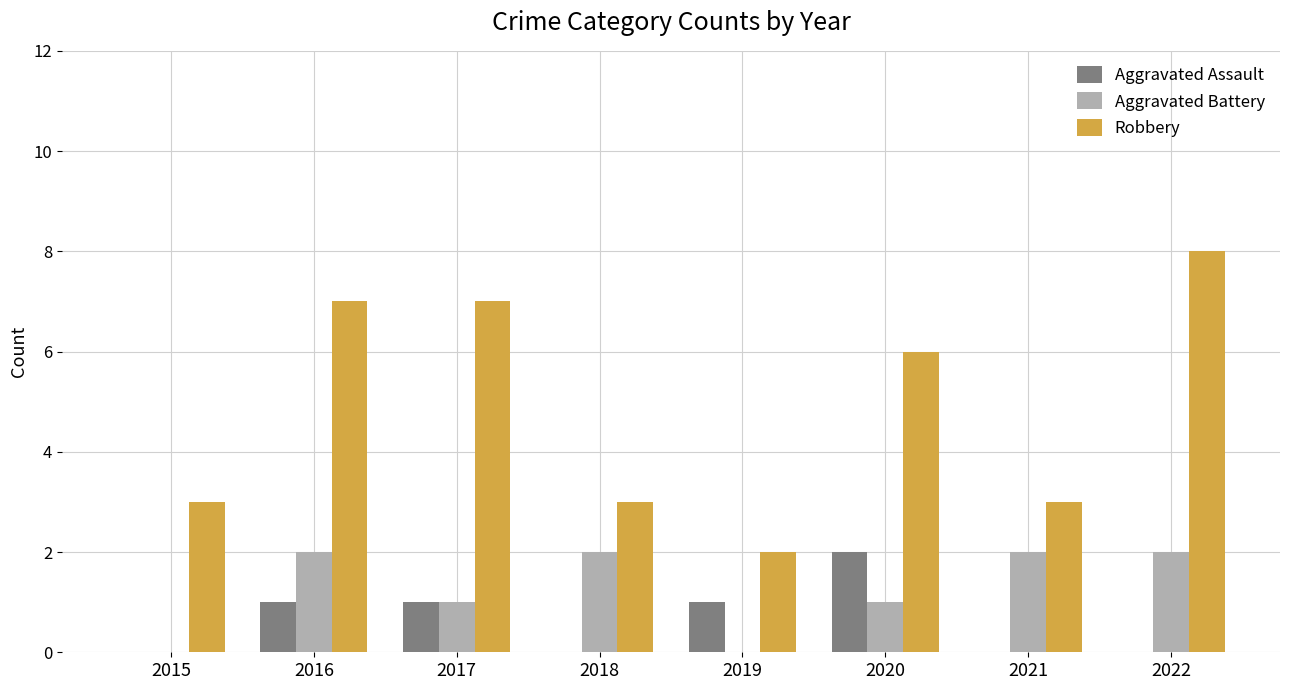

Count the Robbery values in the range 3 to 7.

6